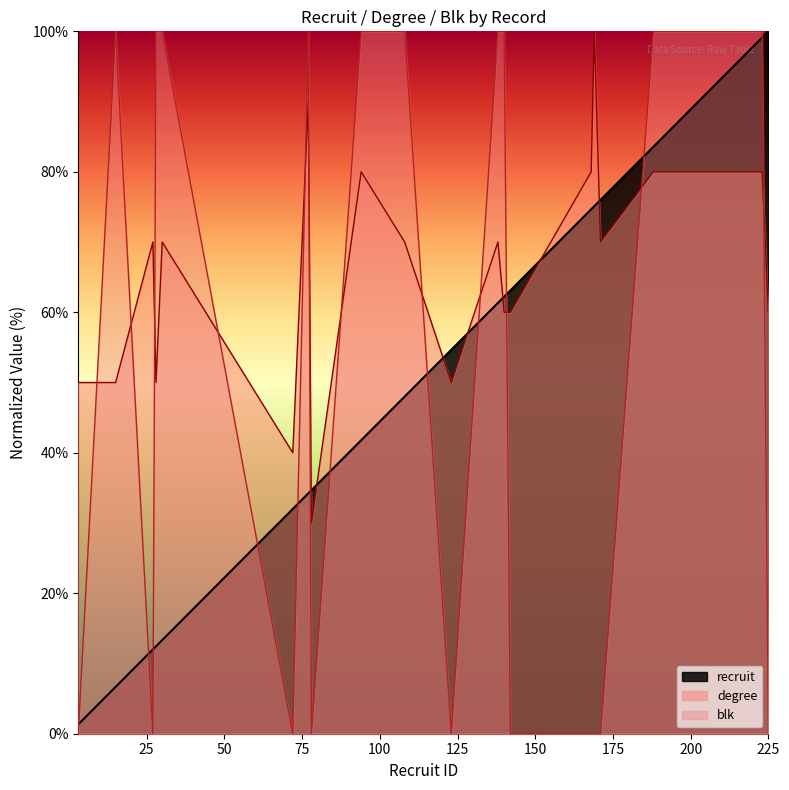

Is it true that blk equals 164.6 at 15?

False